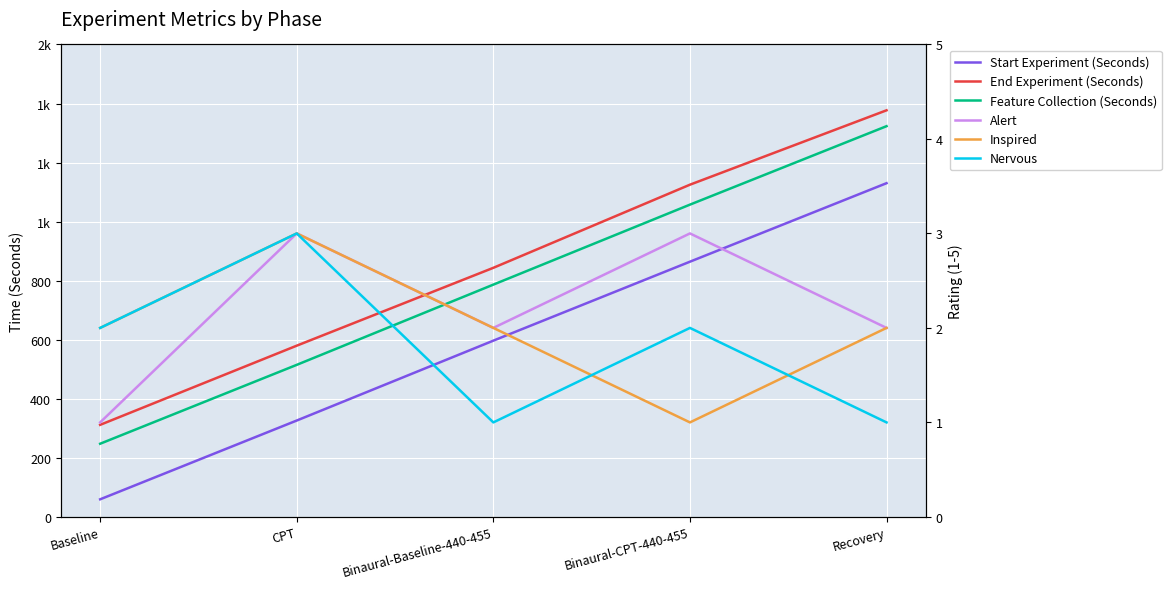

Reading left to right, list all the values displayed in this chart.

Start Experiment (Seconds): 59.6	326.4	596.9	864.2	1130.1
End Experiment (Seconds): 311.7	579.9	843.5	1125.0	1377.0
Feature Collection (Seconds): 247.8	514.9	786.6	1057.5	1323.2
Alert: 1.0	3.0	2.0	3.0	2.0
Inspired: 2.0	3.0	2.0	1.0	2.0
Nervous: 2.0	3.0	1.0	2.0	1.0